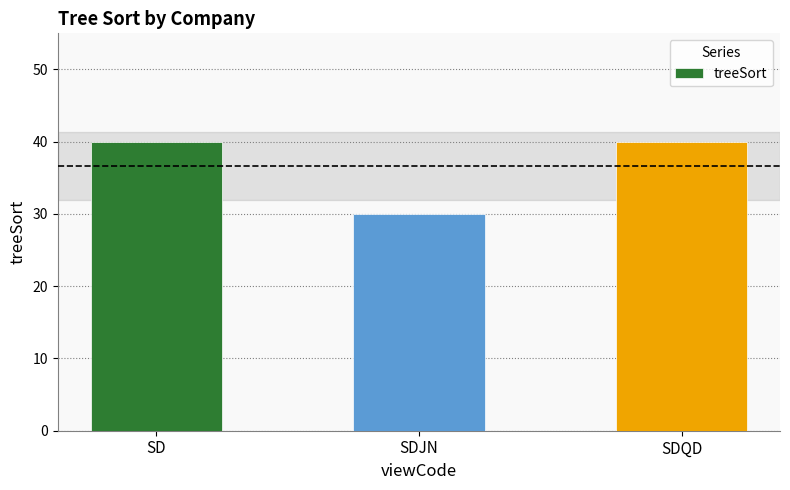

Count the number of categories in the chart.

3